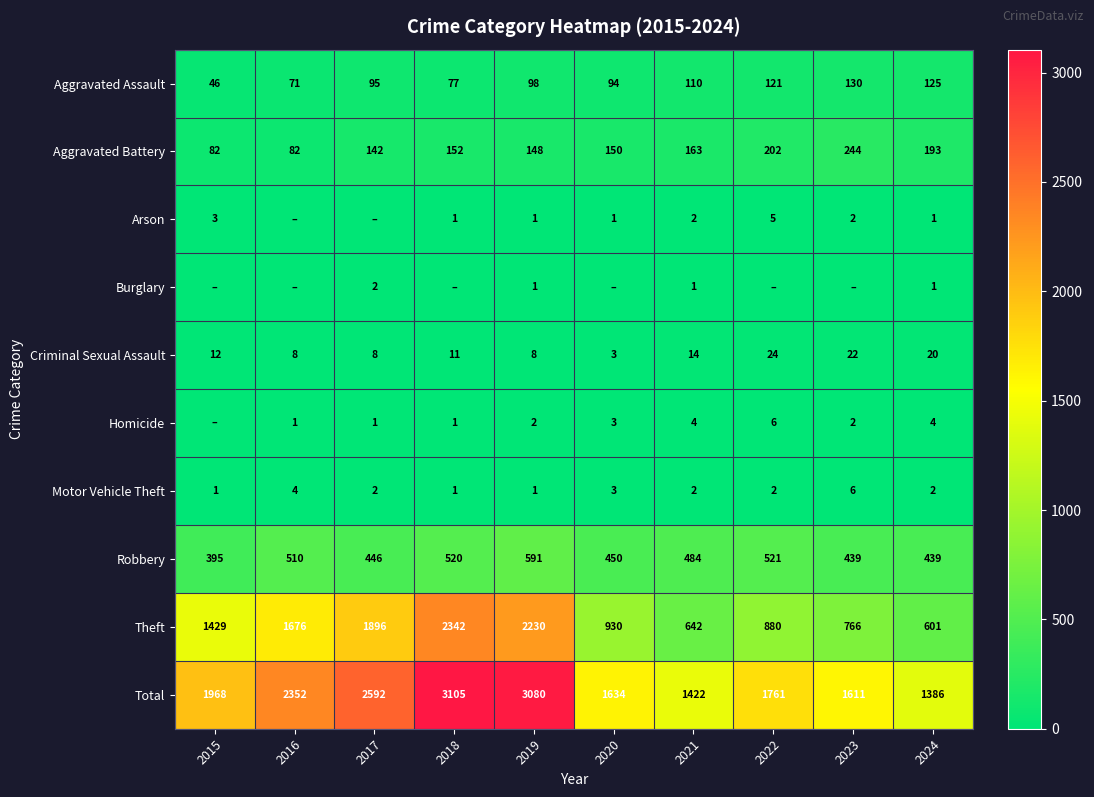

The value of Total at 2023 is 2345. True or false?

False